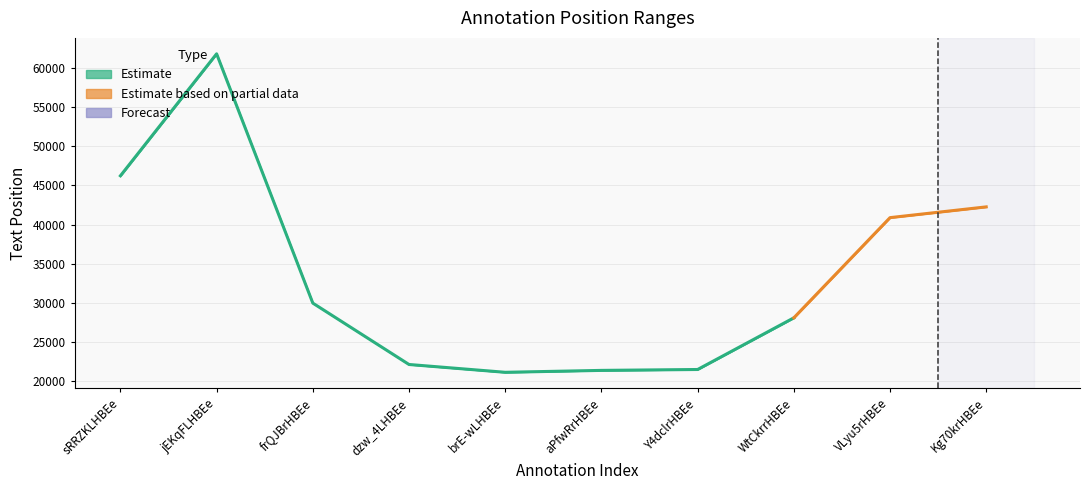

Reading left to right, transcribe all the data shown in this chart.

start: sRRZKLHBEemMs3uAGy1NVg=46221	jEKqFLHBEemXNbsP_NMy2Q=61782	frQJBrHBEemsEL9Jk03PCw=29982	dzw_4LHBEemlpvcCEwjPnQ=22153	brE-wLHBEemIPAtGaCs2dA=21157	aPfwRrHBEem5z3-J2QR21g=21400	Y4dclrHBEemwWetKzBN5pA=21514	WtCkrrHBEemDQSccQkv75A=28097	VLyu5rHBEemW2isOyqBFgA=40882	Kg70krHBEemMRXdE0Oh15A=42255
end: sRRZKLHBEemMs3uAGy1NVg=46224	jEKqFLHBEemXNbsP_NMy2Q=61785	frQJBrHBEemsEL9Jk03PCw=29987	dzw_4LHBEemlpvcCEwjPnQ=22156	brE-wLHBEemIPAtGaCs2dA=21160	aPfwRrHBEem5z3-J2QR21g=21403	Y4dclrHBEemwWetKzBN5pA=21517	WtCkrrHBEemDQSccQkv75A=28112	VLyu5rHBEemW2isOyqBFgA=40891	Kg70krHBEemMRXdE0Oh15A=42263